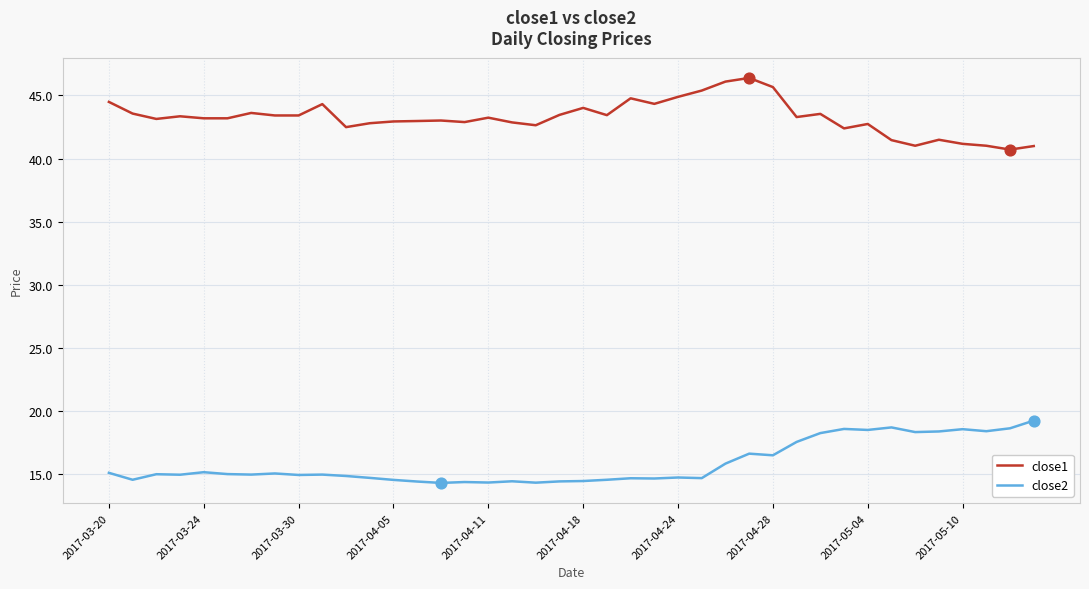

List the series in order of their overall mean, highest first.

close1, close2